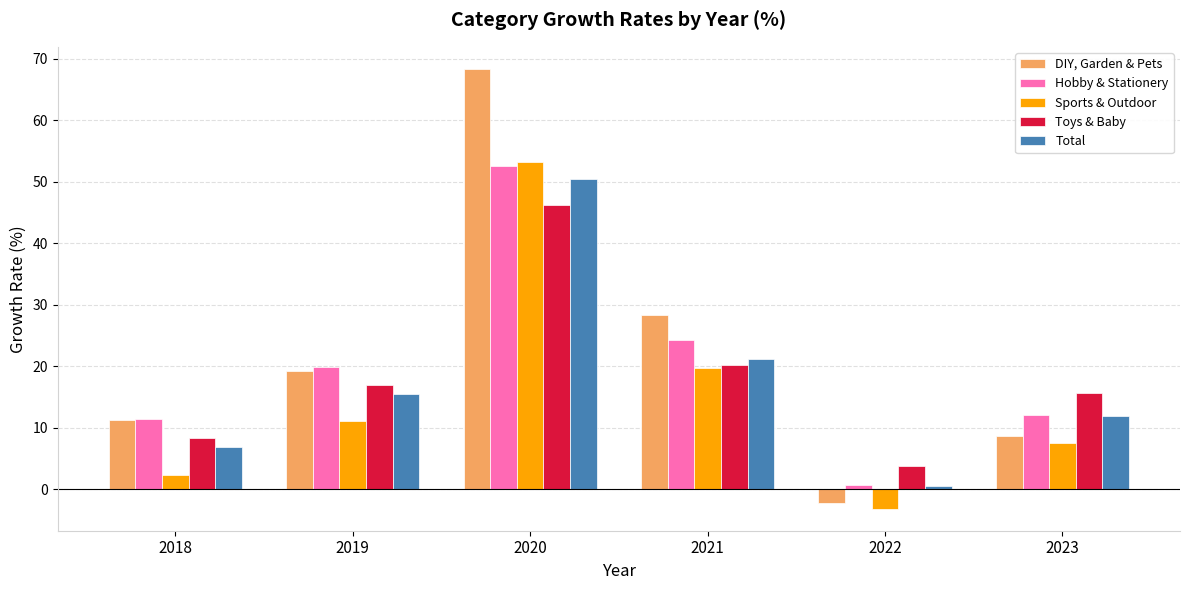

Which series has the largest range (max minus min)?

DIY, Garden & Pets